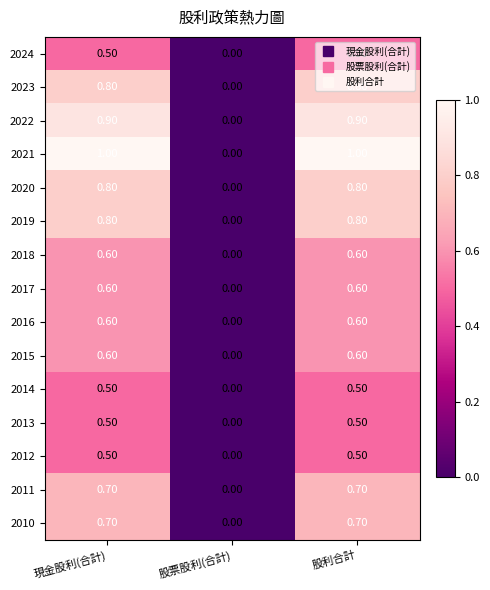

Where is 2020 nearest to the value 0?

股票股利(合計)